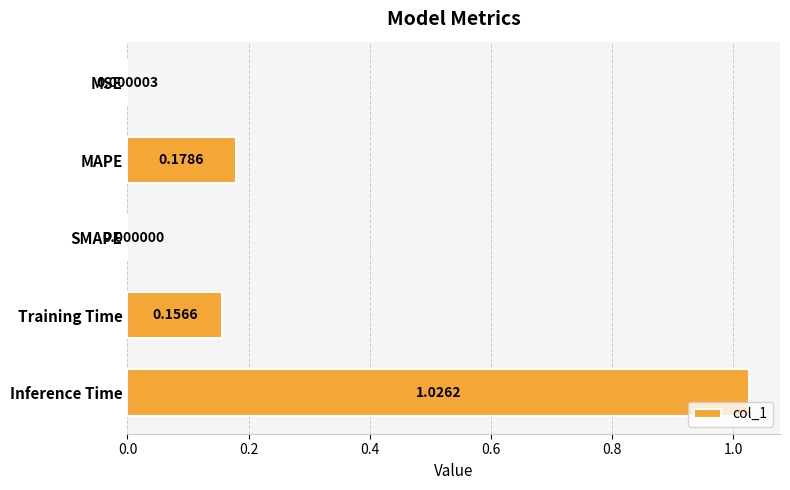

How many data points are above 0?

4